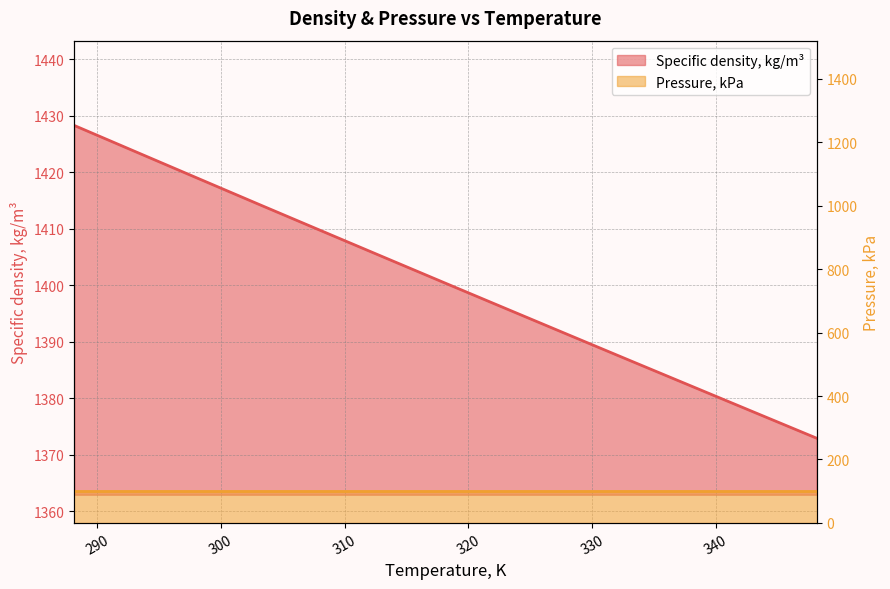

What is the difference between the values at 323.15 and 288.15?

32.5